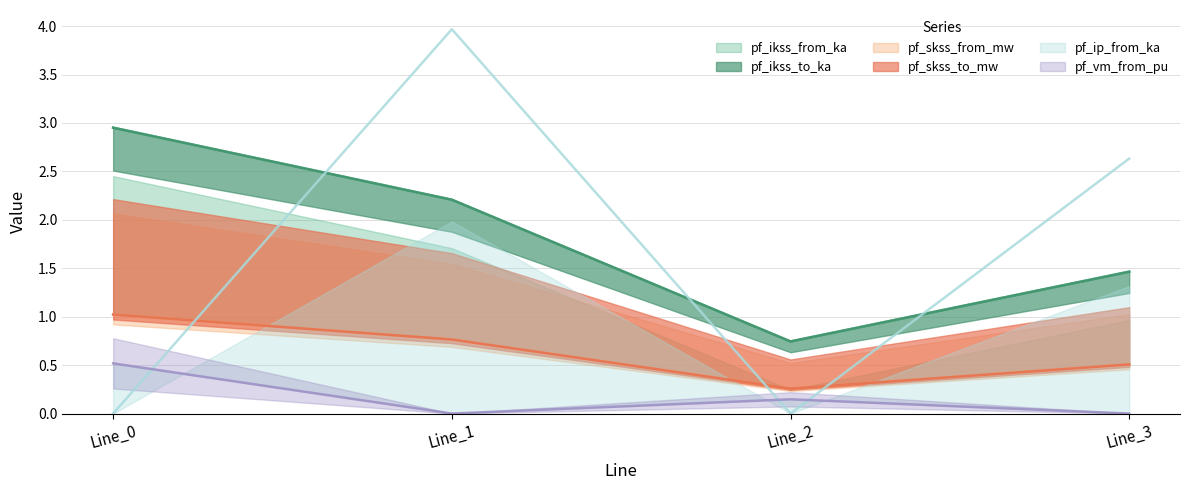

What is the value of the pf_skss_from_mw point at the 3rd from the left?

0.3